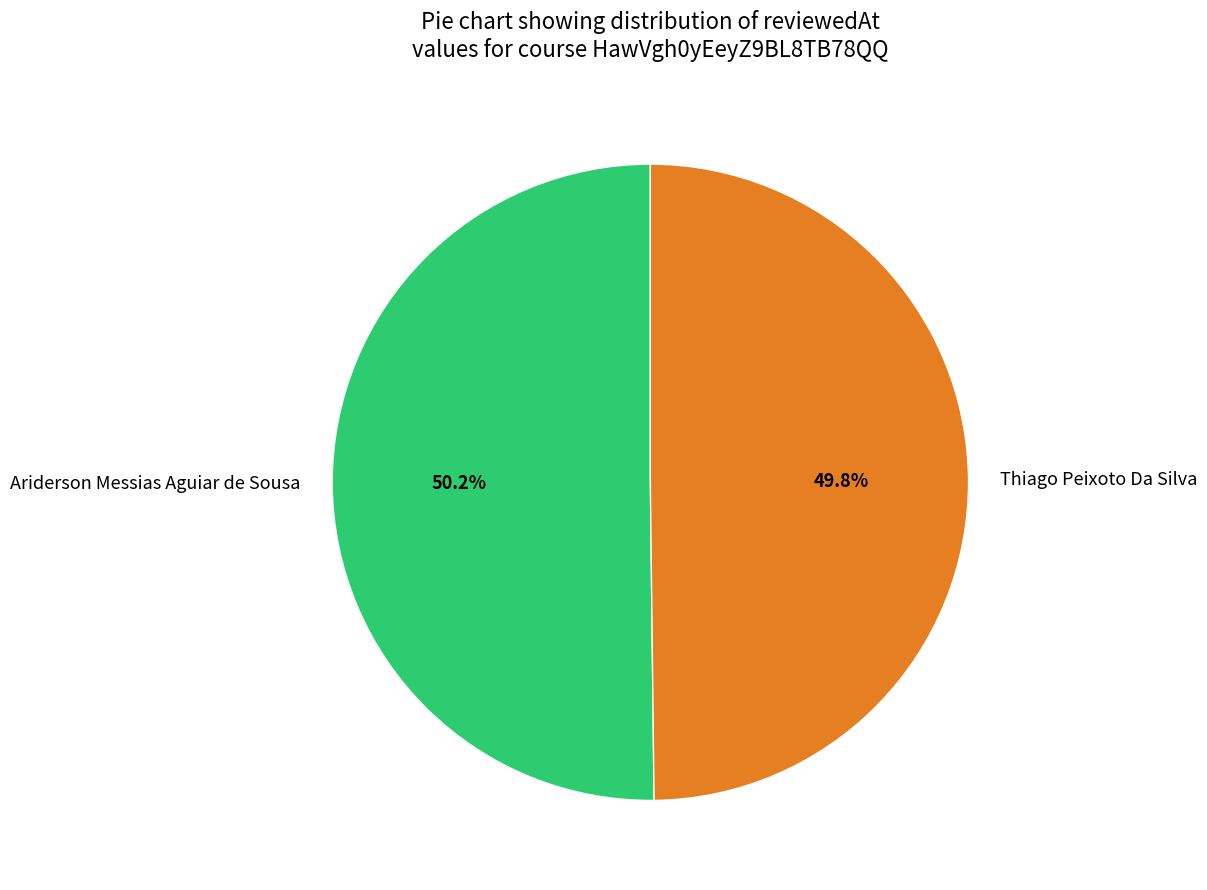

What is the ratio of the value at Thiago Peixoto Da Silva to the value at Ariderson Messias Aguiar de Sousa?

1.0